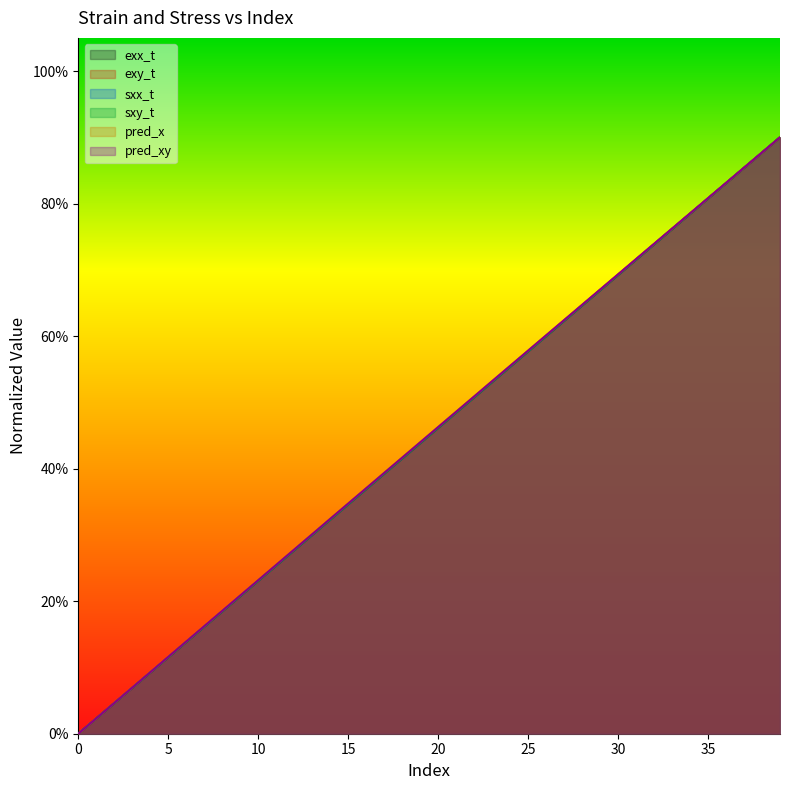

The pred_xy series shows 0.3 at 12. True or false?

True